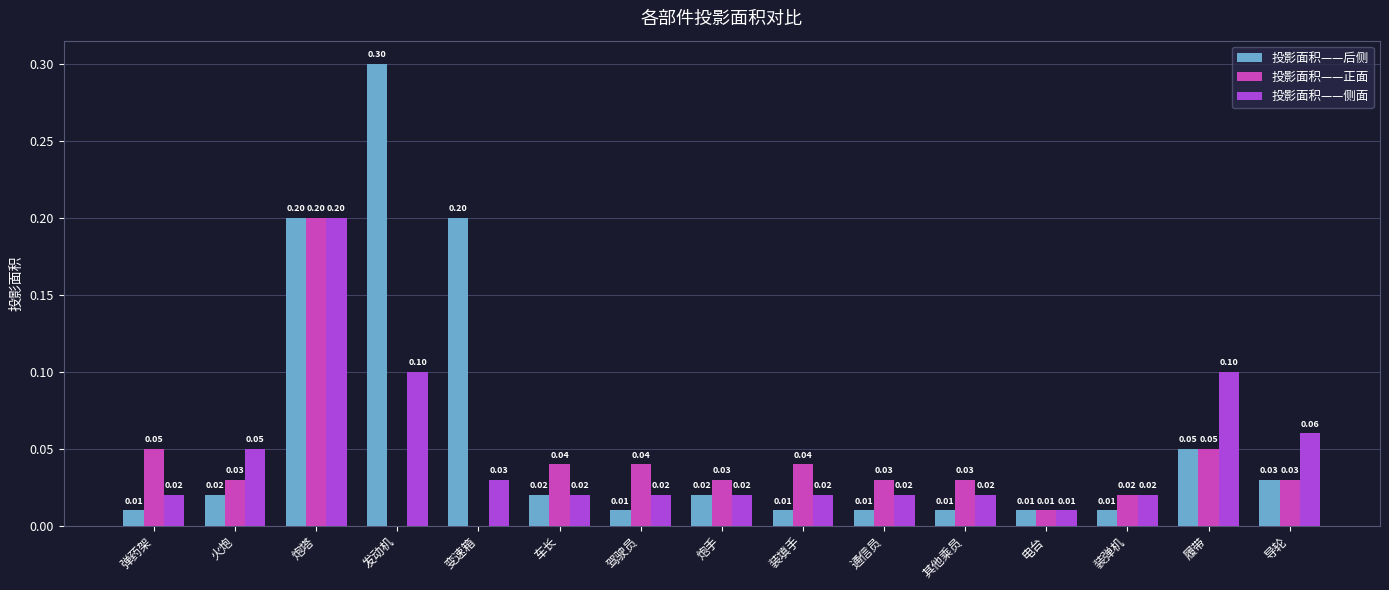

Between 驾驶员 and 电台, which series saw the biggest shift?

投影面积——正面